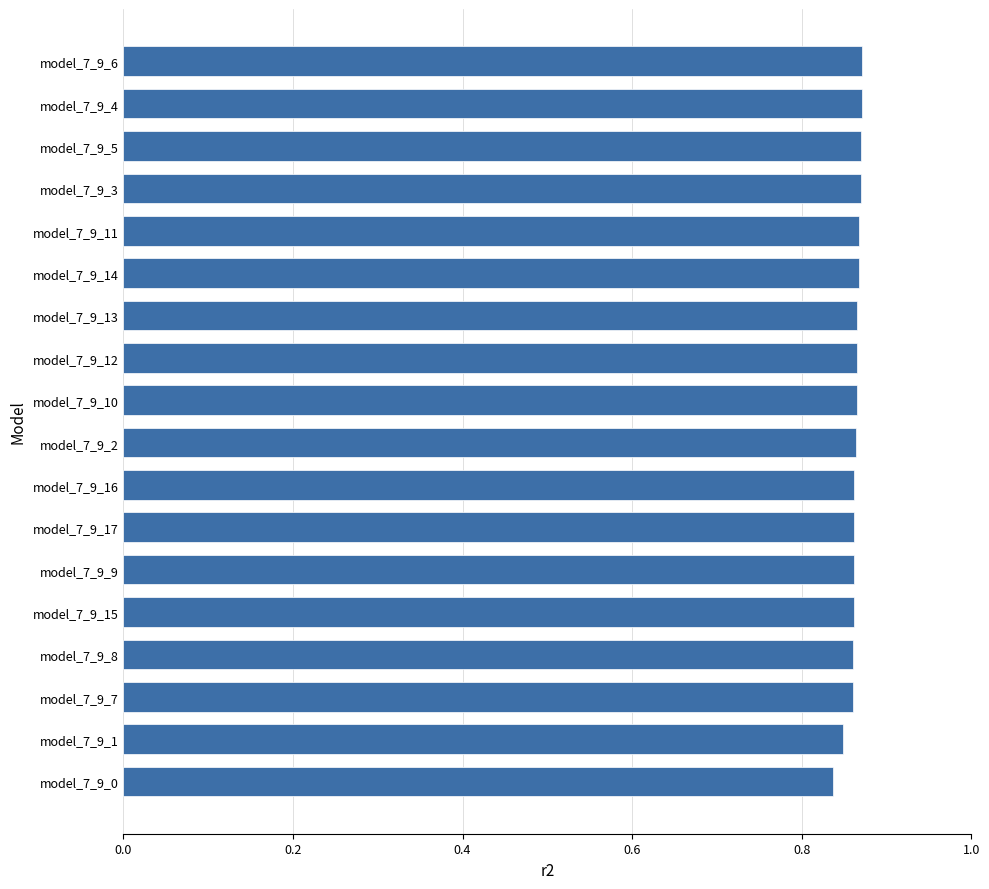

True or false: the data shows 0.4 at model_7_9_11.

False